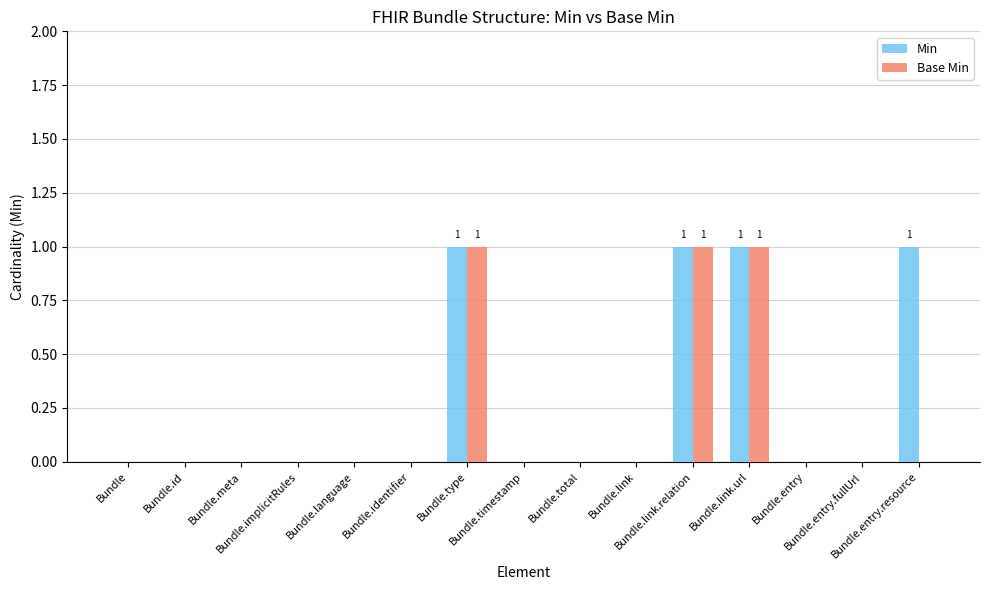

What is the sum of all Base Min values?

3